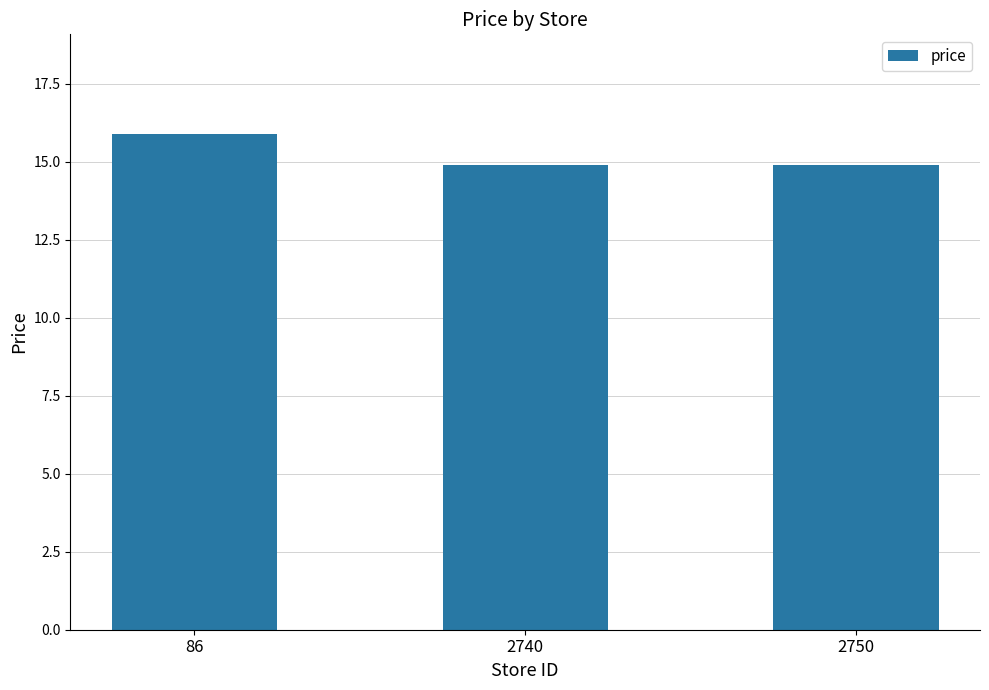

Which label corresponds to the largest value in the chart?

86